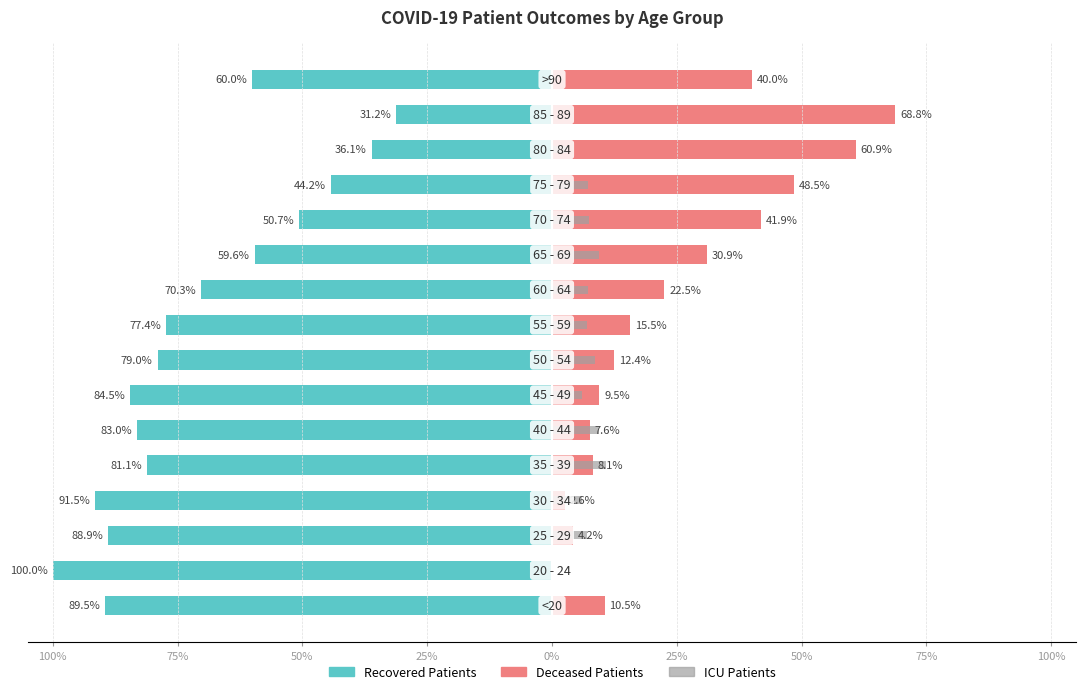

How many bars are there in each group?

3